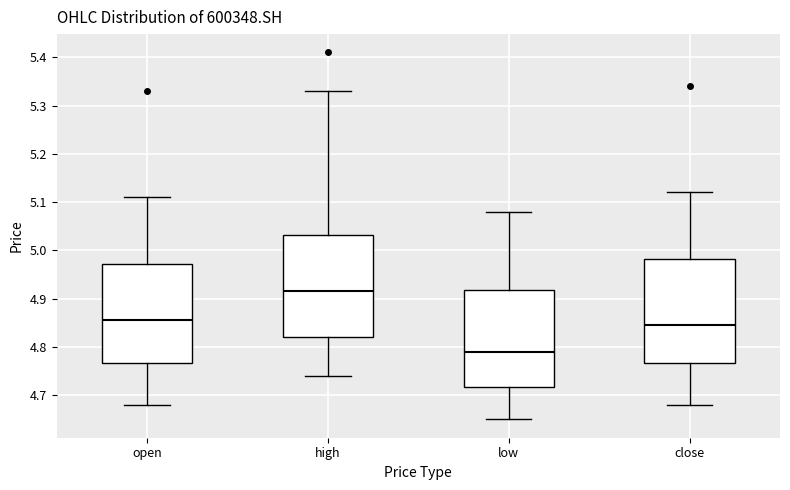

Reading left to right, transcribe this box plot: for each box, give where its median line is, the range the box spans, and where its two whiskers end, as read against the y-axis. The values are not printed on the chart, so give them approximately, as read against the axis.

open: median 4.86, box 4.77 to 4.97, whiskers 4.68 to 5.11
high: median 4.92, box 4.82 to 5.03, whiskers 4.74 to 5.33
low: median 4.79, box 4.72 to 4.92, whiskers 4.65 to 5.08
close: median 4.85, box 4.77 to 4.98, whiskers 4.68 to 5.12